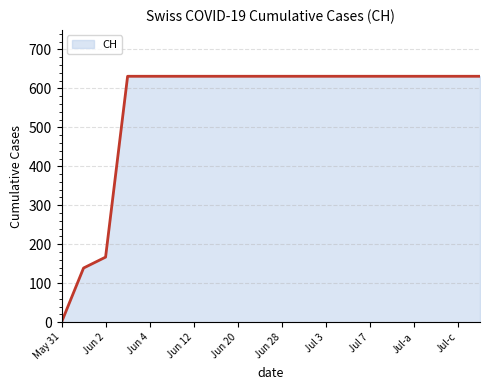

What is the difference between the maximum and minimum values?

631